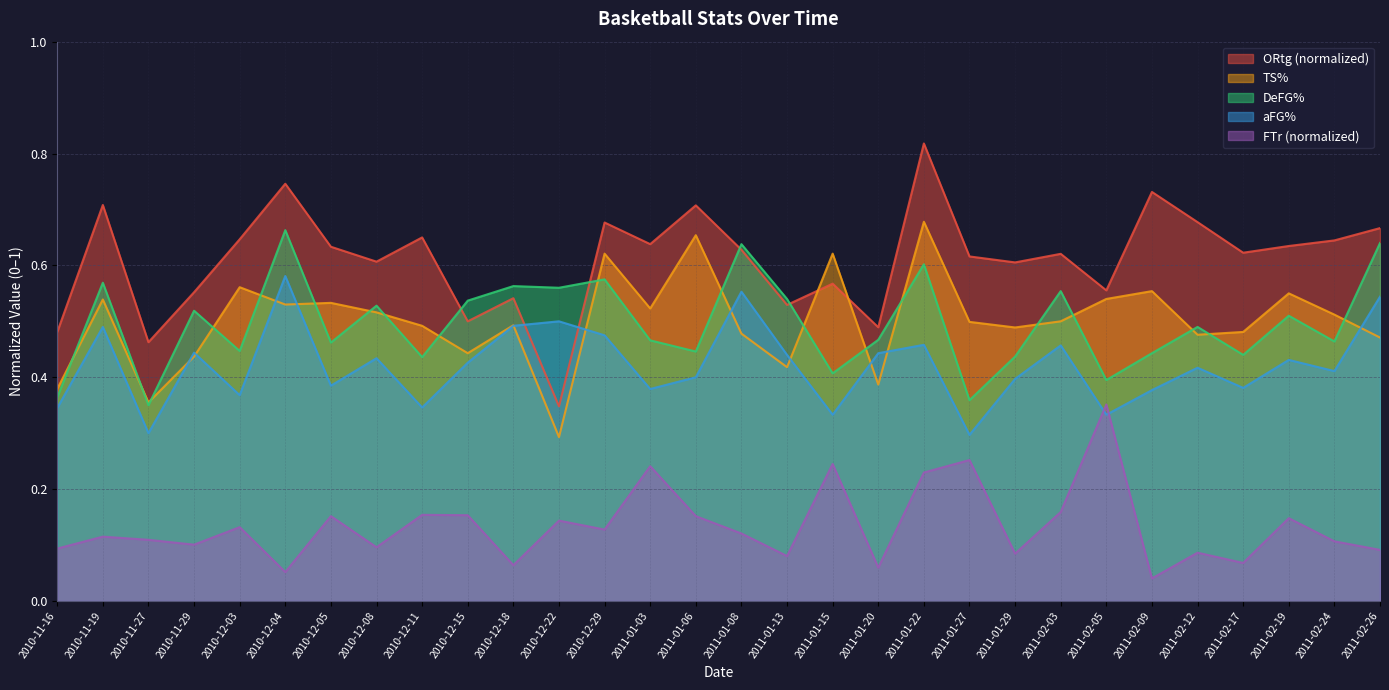

Reading left to right, extract all data points from this chart.

ORtg: 0.5	0.7	0.5	0.6	0.6	0.7	0.6	0.6	0.7	0.5	0.5	0.3	0.7	0.6	0.7	0.6	0.5	0.6	0.5	0.8	0.6	0.6	0.6	0.6	0.7	0.7	0.6	0.6	0.6	0.7
TS%: 0.4	0.5	0.4	0.4	0.6	0.5	0.5	0.5	0.5	0.4	0.5	0.3	0.6	0.5	0.7	0.5	0.4	0.6	0.4	0.7	0.5	0.5	0.5	0.5	0.6	0.5	0.5	0.6	0.5	0.5
DeFG%: 0.4	0.6	0.3	0.5	0.4	0.7	0.5	0.5	0.4	0.5	0.6	0.6	0.6	0.5	0.4	0.6	0.5	0.4	0.5	0.6	0.4	0.4	0.6	0.4	0.4	0.5	0.4	0.5	0.5	0.6
aFG%: 0.3	0.5	0.3	0.4	0.4	0.6	0.4	0.4	0.3	0.4	0.5	0.5	0.5	0.4	0.4	0.6	0.4	0.3	0.4	0.5	0.3	0.4	0.5	0.3	0.4	0.4	0.4	0.4	0.4	0.5
FTr: 0.1	0.1	0.1	0.1	0.1	0.1	0.2	0.1	0.2	0.2	0.1	0.1	0.1	0.2	0.2	0.1	0.1	0.2	0.1	0.2	0.3	0.1	0.2	0.4	0.0	0.1	0.1	0.1	0.1	0.1